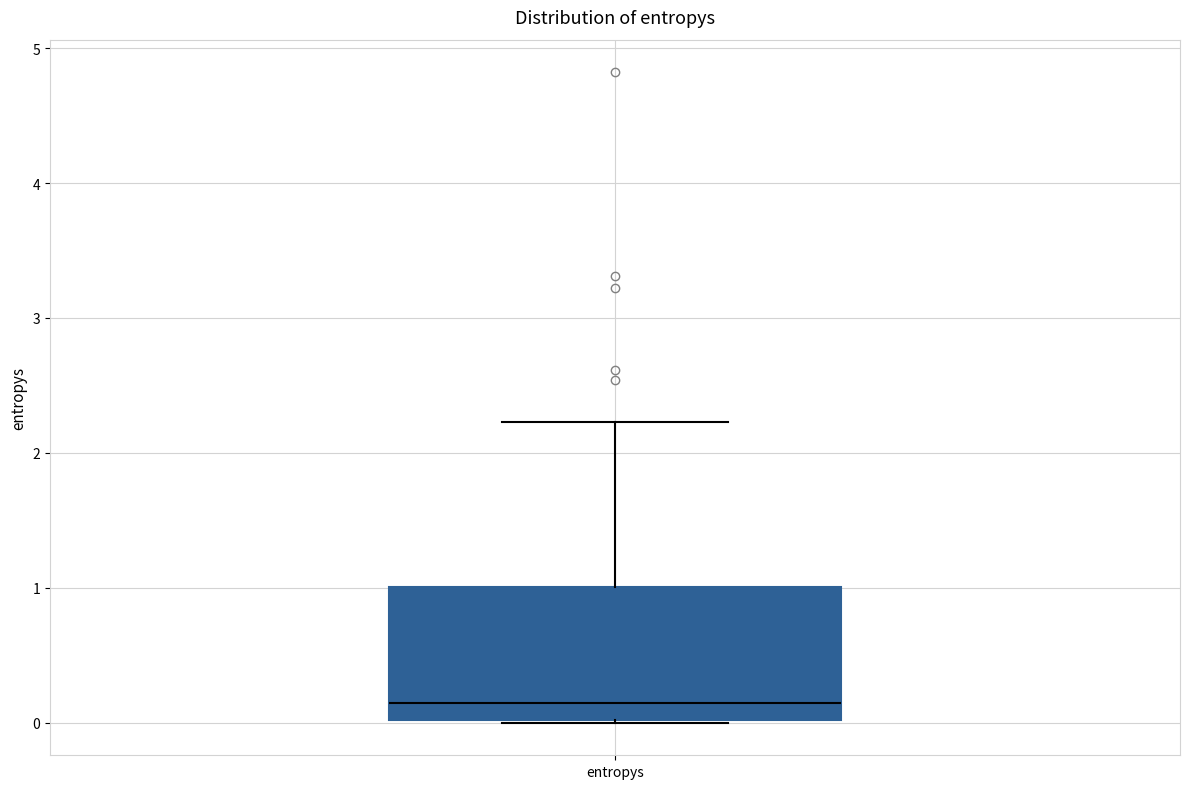

Read this box plot against the y-axis: the position of the median line, the range covered by the box, and the ends of both whiskers. The values are not printed on the chart, so give them approximately, as read against the axis.

median 0.1, box 0.0 to 1.0, whiskers 0.0 to 2.2